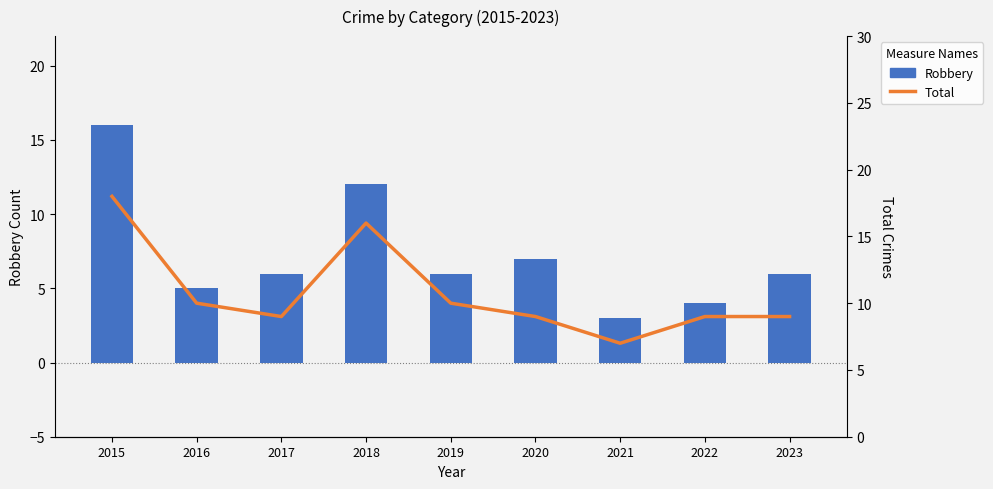

True or false: Total has a value of 16 at 2018.

True